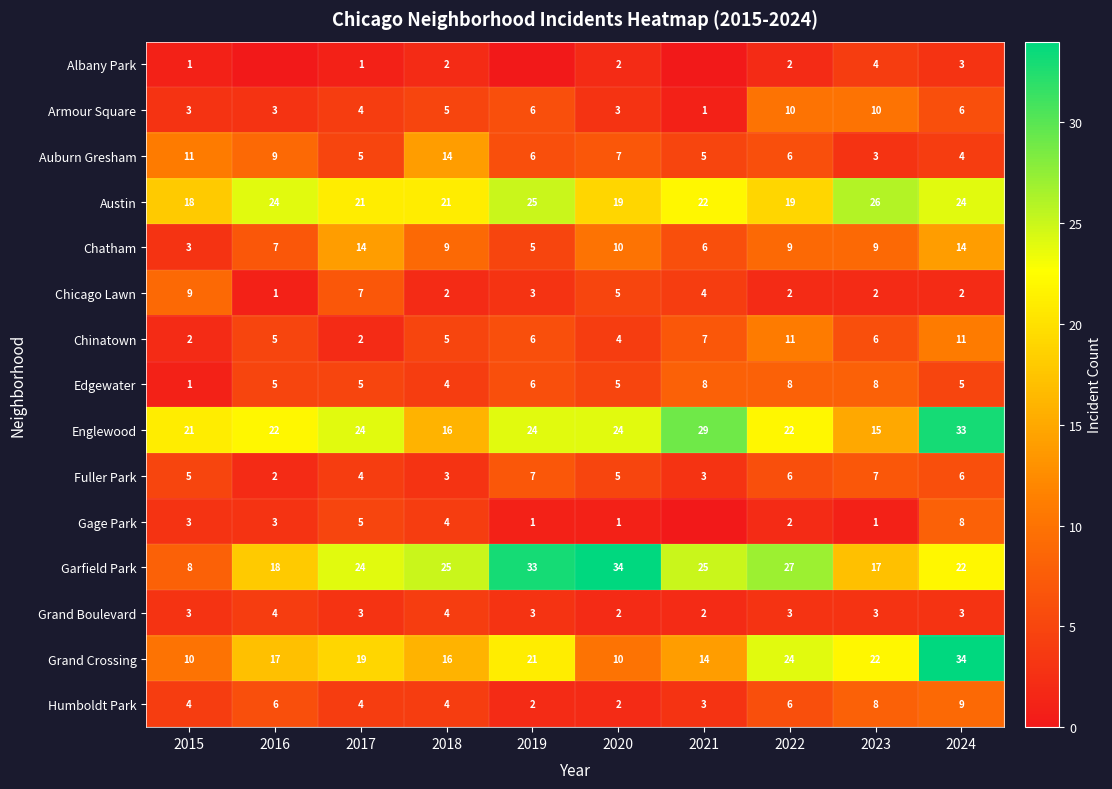

At how many categories does at least one series exceed 8?

10